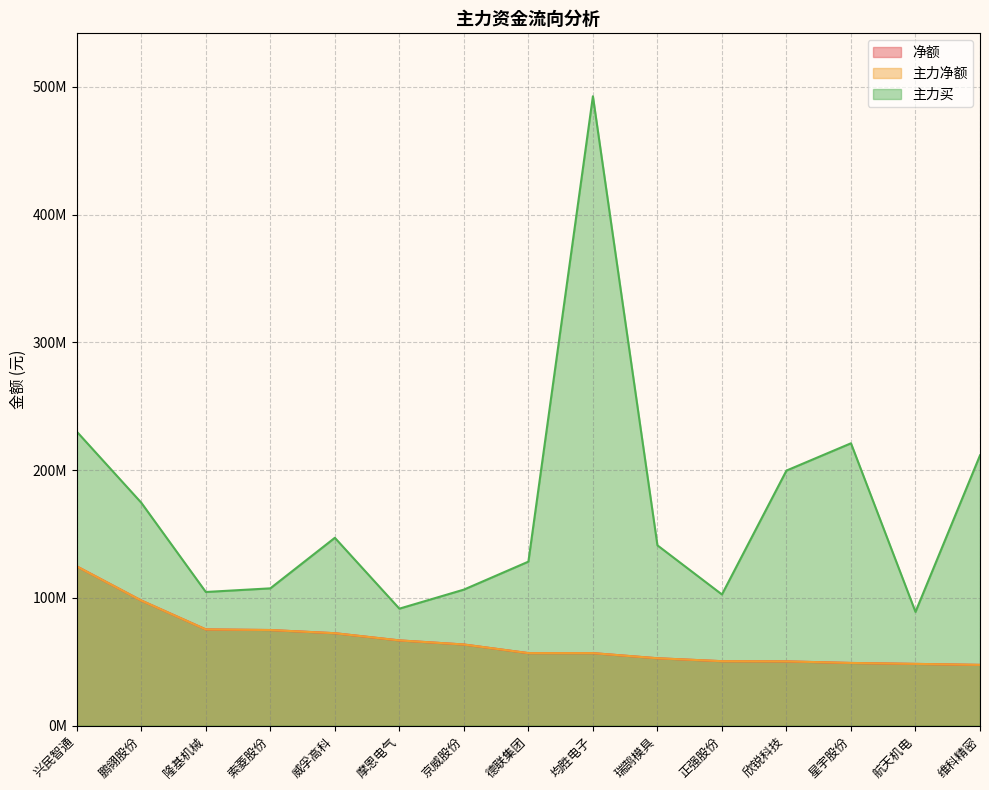

Which category has the highest value across all series?

均胜电子